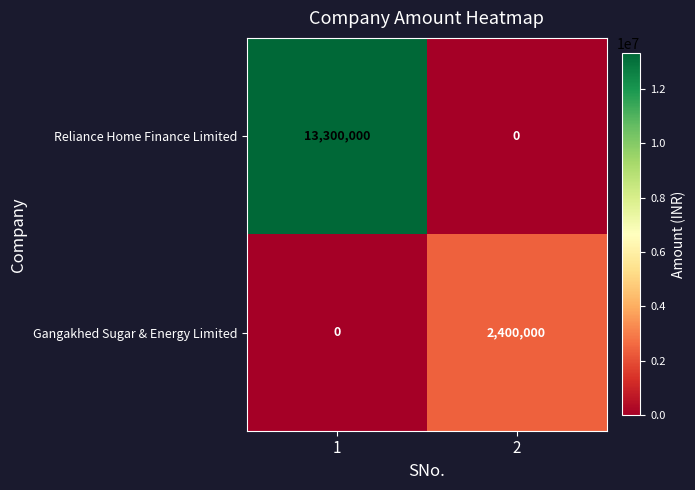

What is the approximate value of Reliance Home Finance Limited at 1, to the nearest 50?

13300000